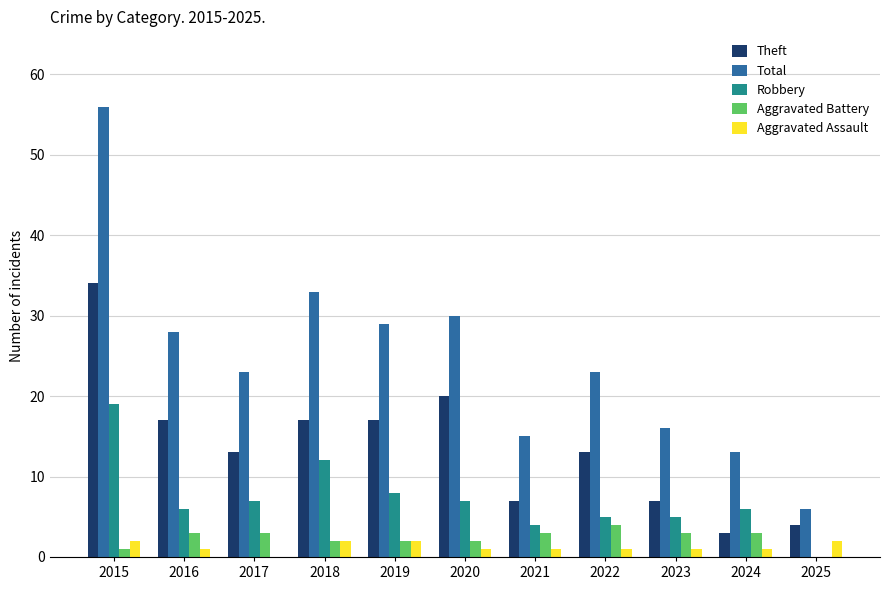

Reading right to left, list all the values displayed in this chart.

Theft: 2025=4	2024=3	2023=7	2022=13	2021=7	2020=20	2019=17	2018=17	2017=13	2016=17	2015=34
Total: 2025=6	2024=13	2023=16	2022=23	2021=15	2020=30	2019=29	2018=33	2017=23	2016=28	2015=56
Robbery: 2025=0	2024=6	2023=5	2022=5	2021=4	2020=7	2019=8	2018=12	2017=7	2016=6	2015=19
Aggravated Battery: 2025=0	2024=3	2023=3	2022=4	2021=3	2020=2	2019=2	2018=2	2017=3	2016=3	2015=1
Aggravated Assault: 2025=2	2024=1	2023=1	2022=1	2021=1	2020=1	2019=2	2018=2	2017=0	2016=1	2015=2